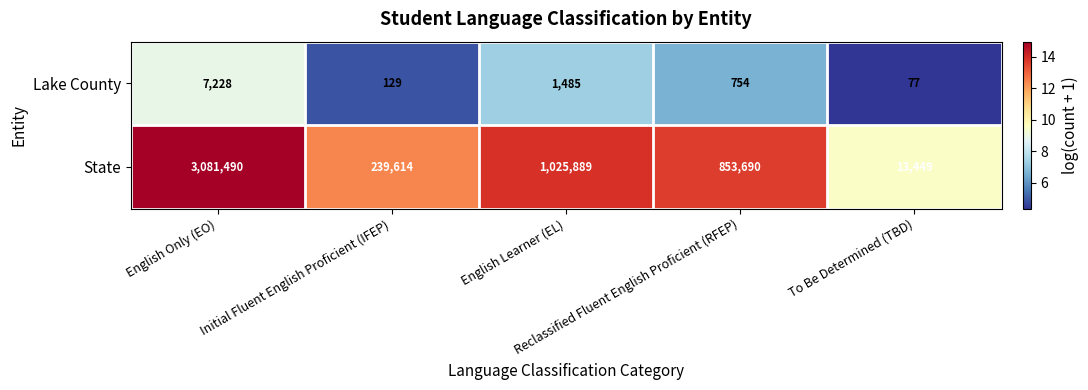

Which series has the largest range (max minus min)?

State